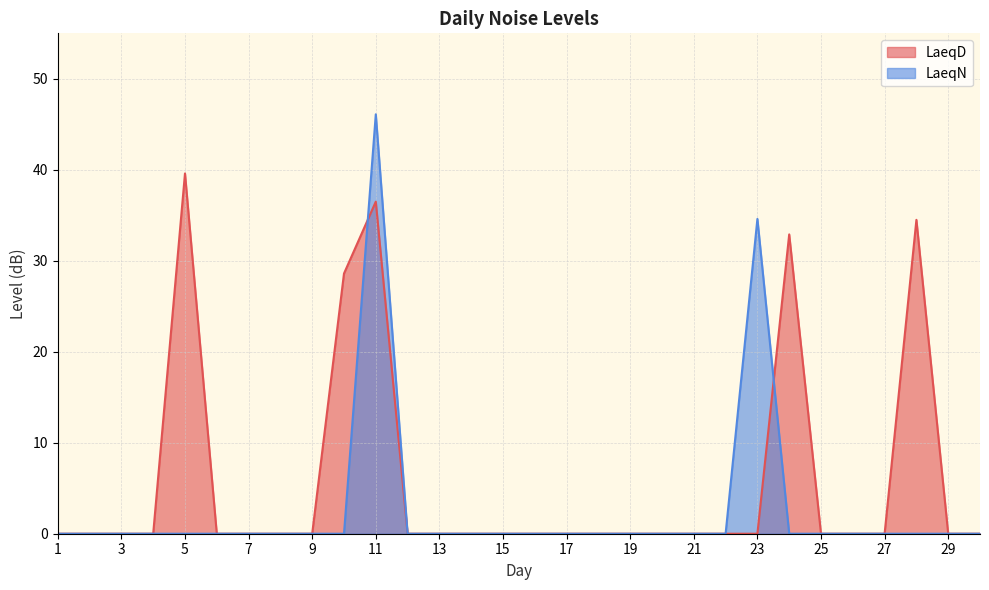

Which label corresponds to the largest value in the chart?

11